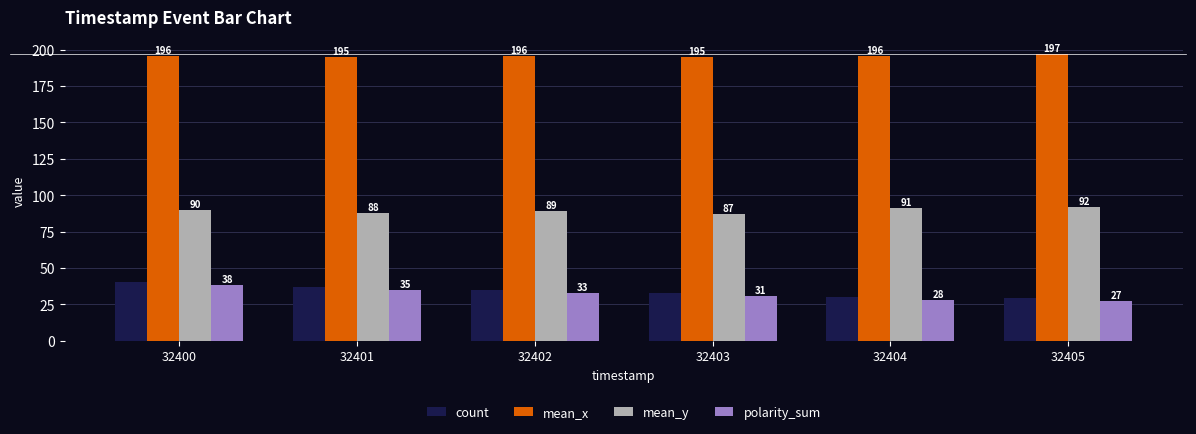

What is the greatest value displayed?

197